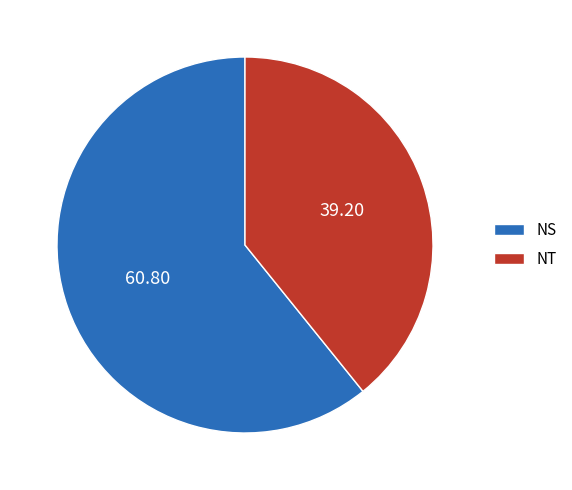

Does NS represent more than half of the total?

Yes